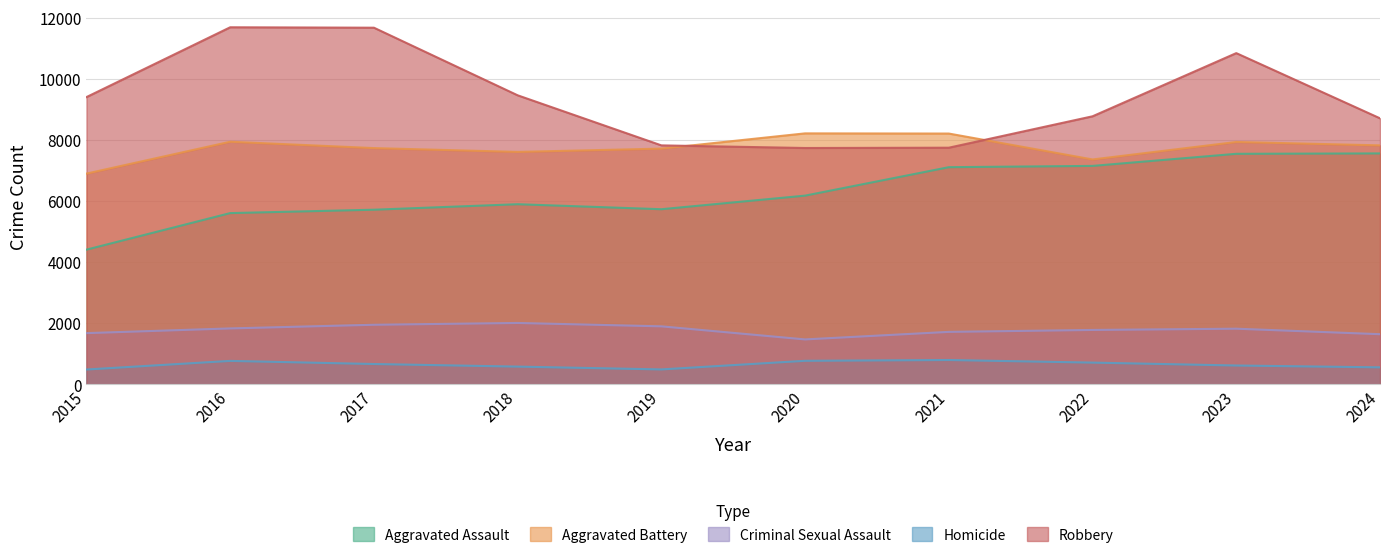

How many interior local peaks does the Aggravated Assault series have?

1